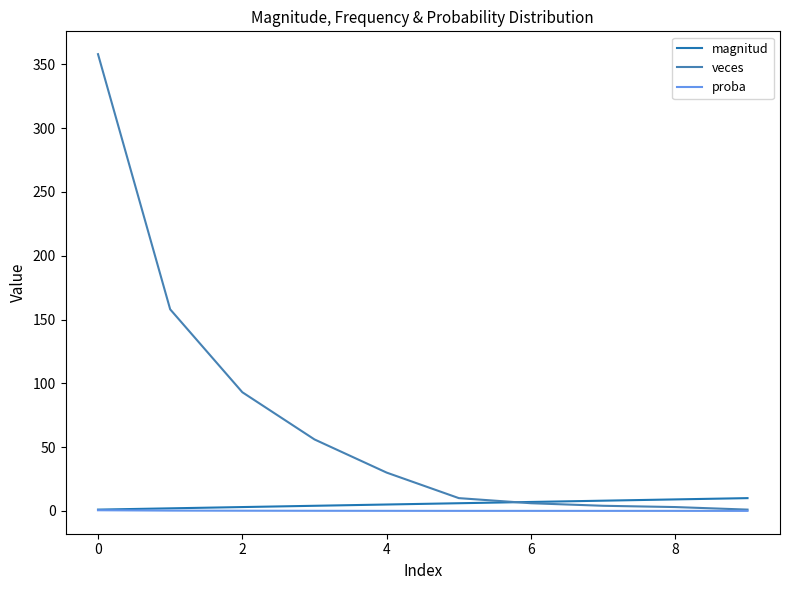

Does the chart display data point markers on the line(s)?

No